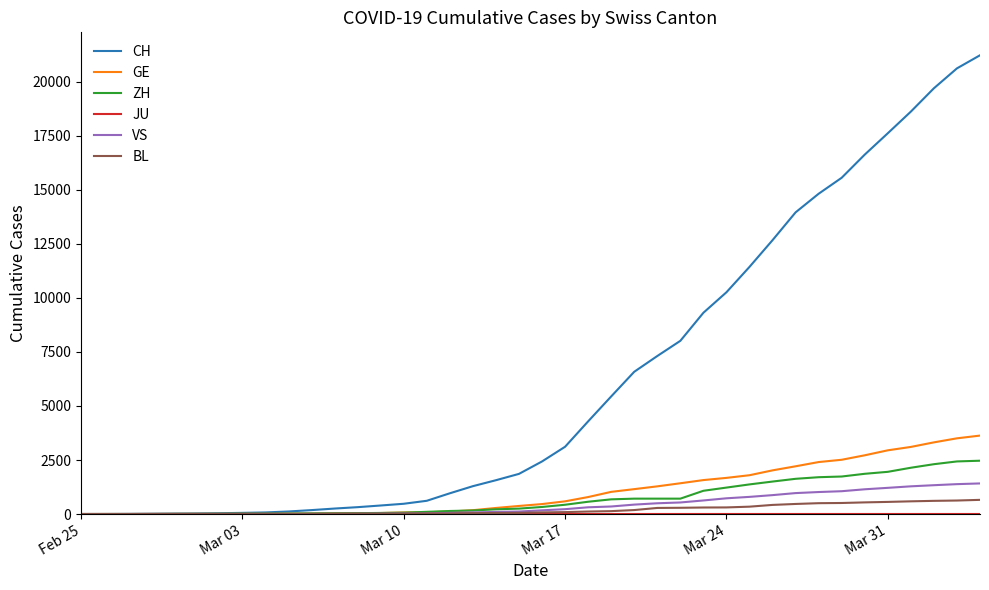

What is the sum of all BL values?

7893